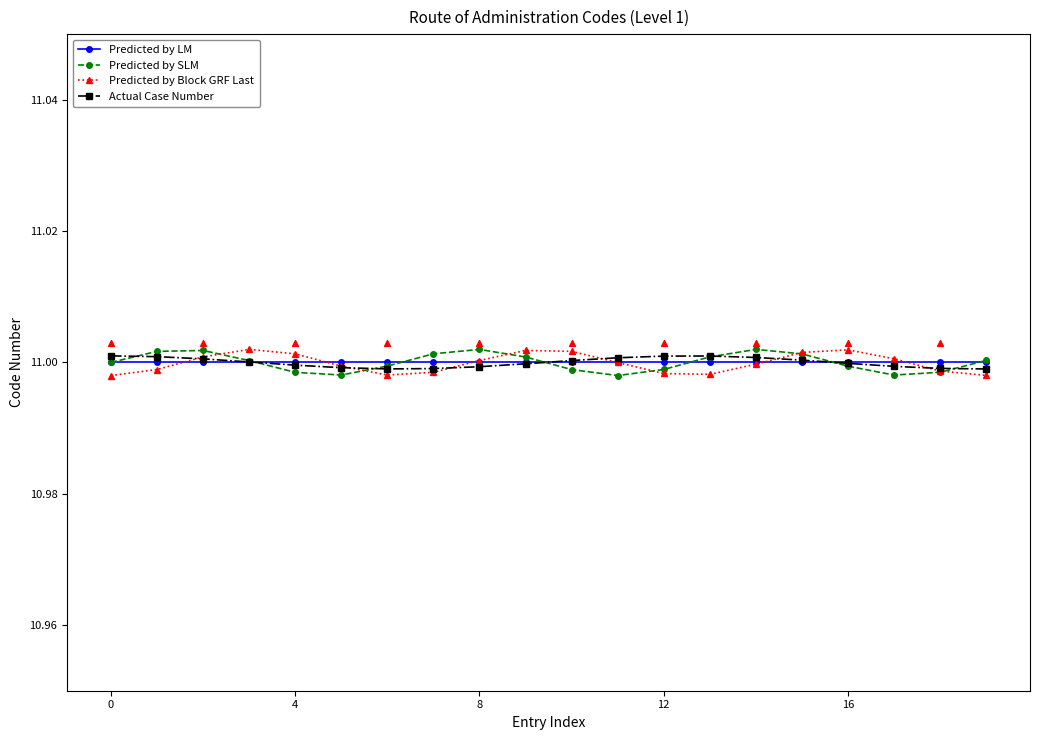

Which series has the largest total across all categories?

Predicted by SLM